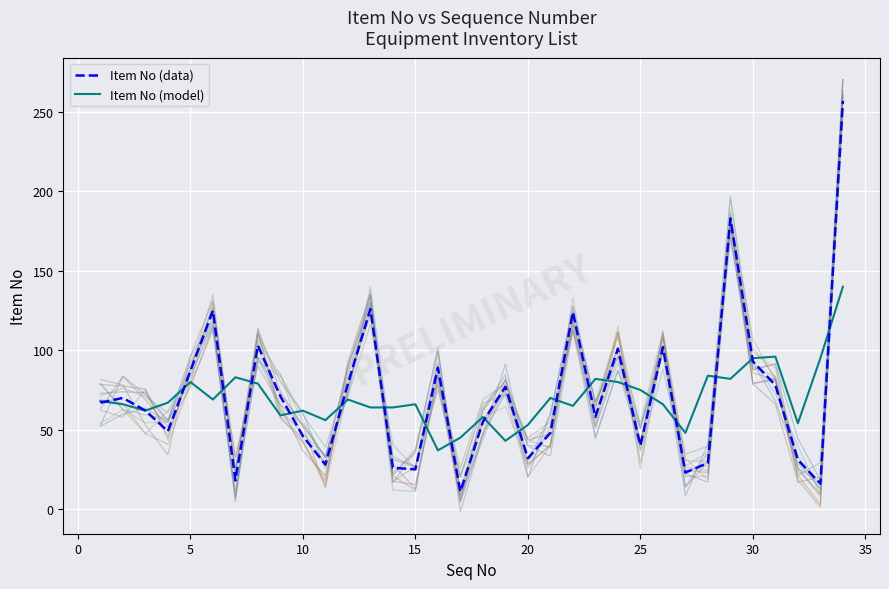

What is the maximum value for Item No (data)?

257